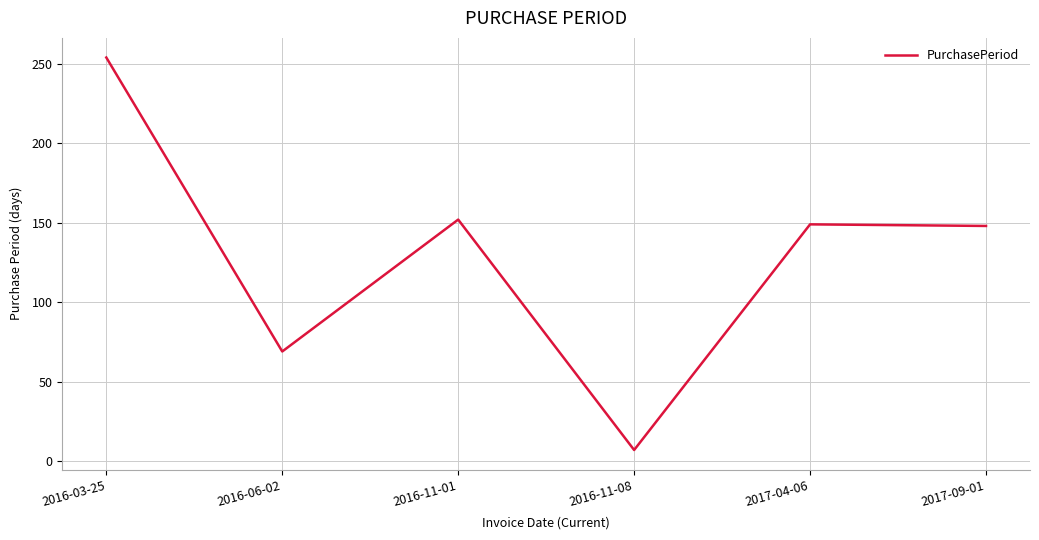

What is the difference between the second highest and second lowest values?

83